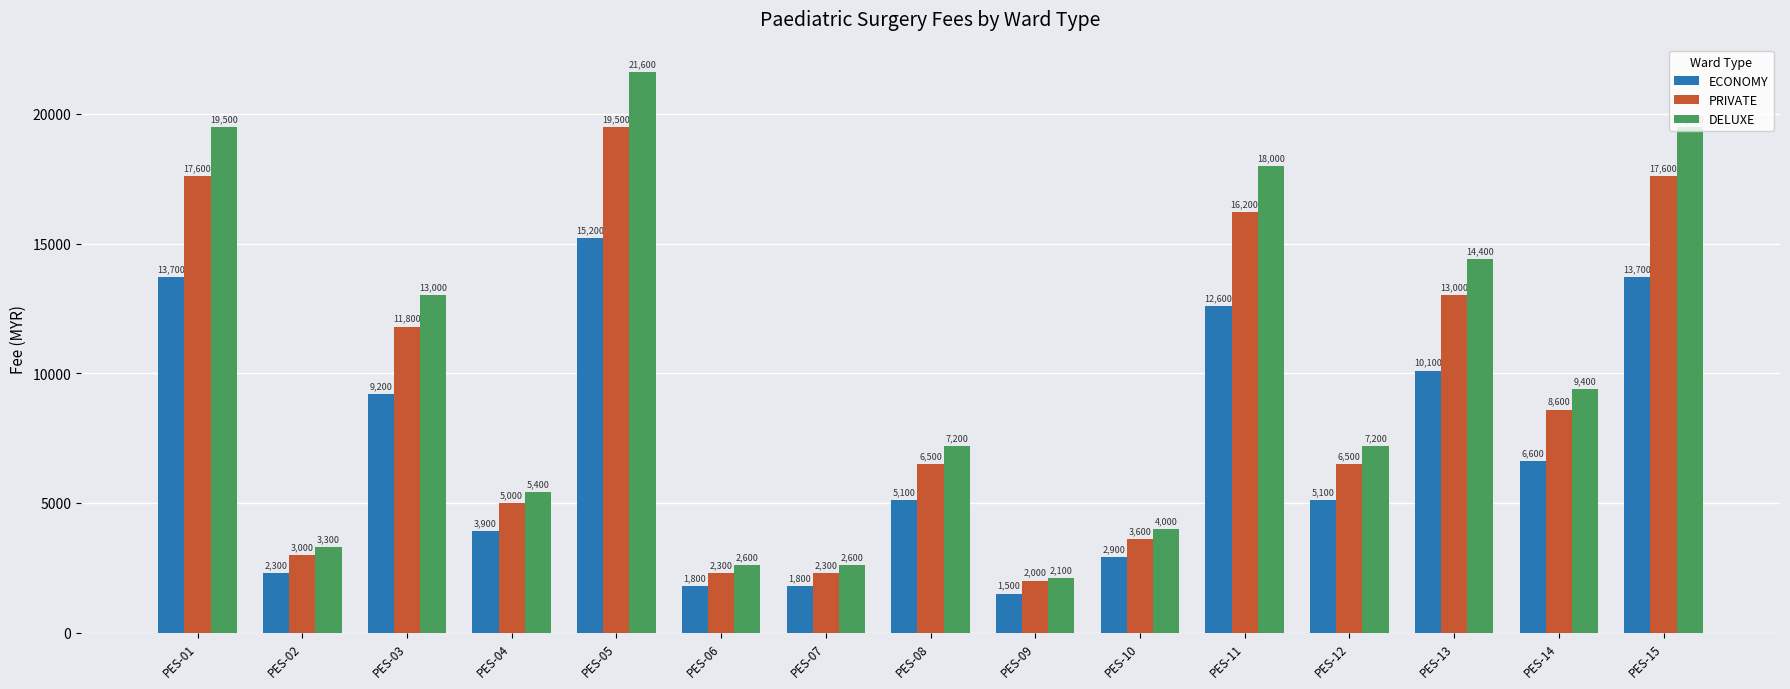

What is the value of the PRIVATE bar at the 15th from the left?

17600